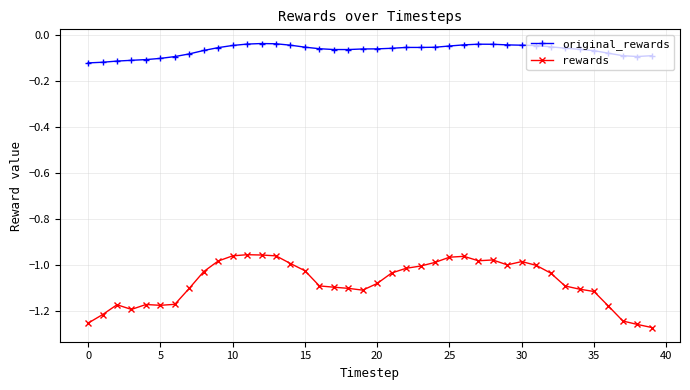

Which series has the largest range (max minus min)?

rewards